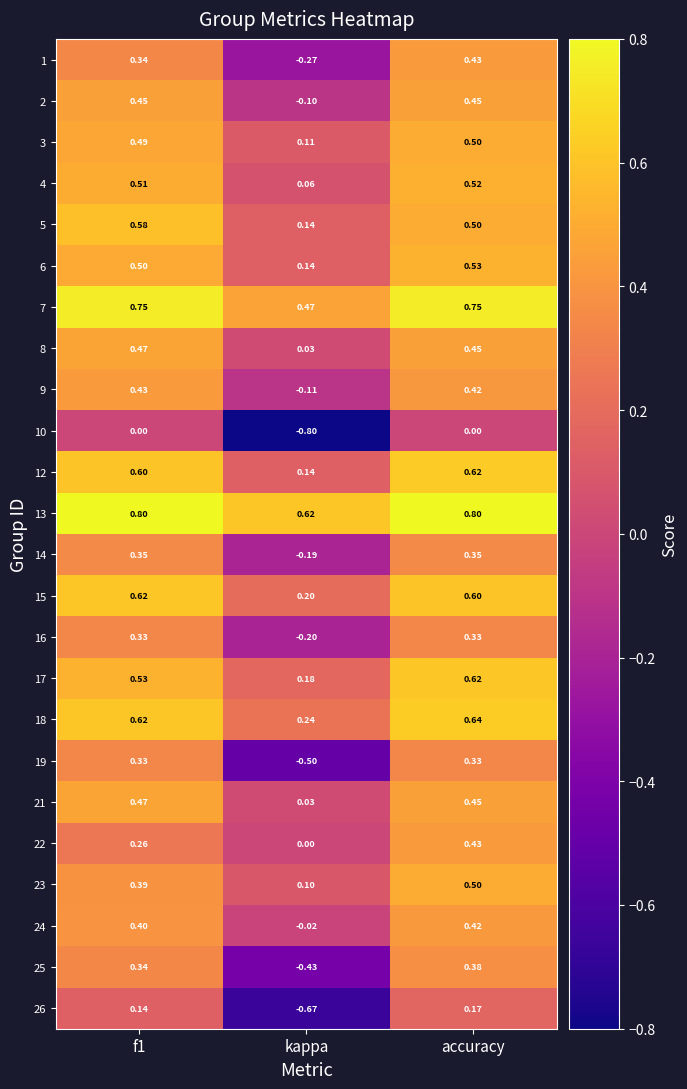

Is the value of 19 at accuracy greater than the value of 24 at accuracy?

No